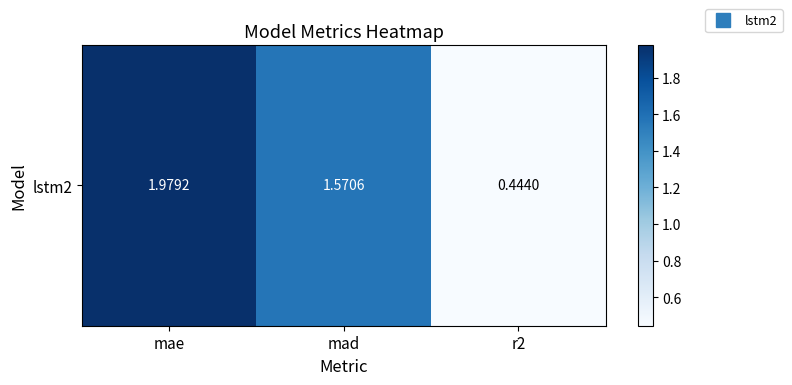

Is it true that the value at r2 is 0.7?

False